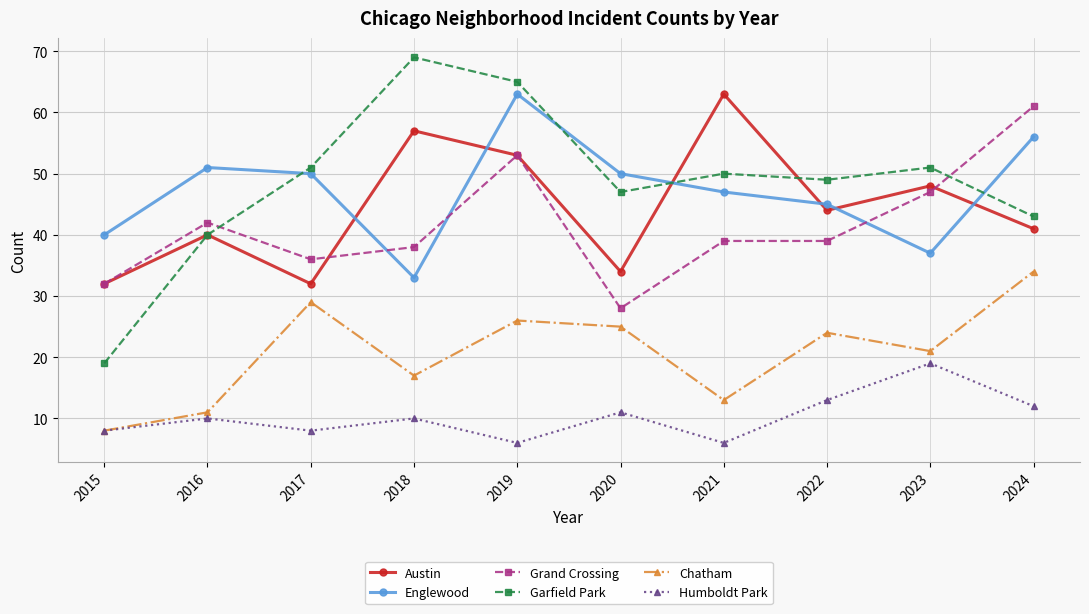

What is the smallest value displayed?

6